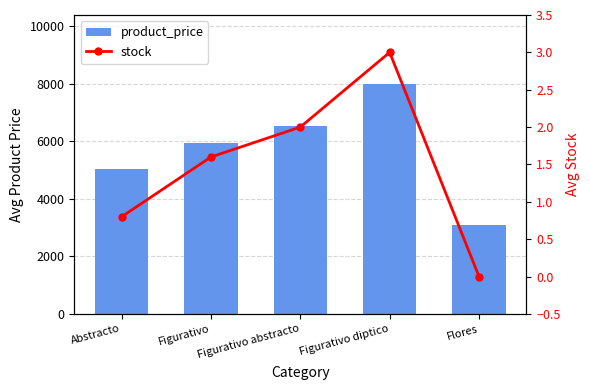

What is the approximate value of product_price at Figurativo?

5928.0